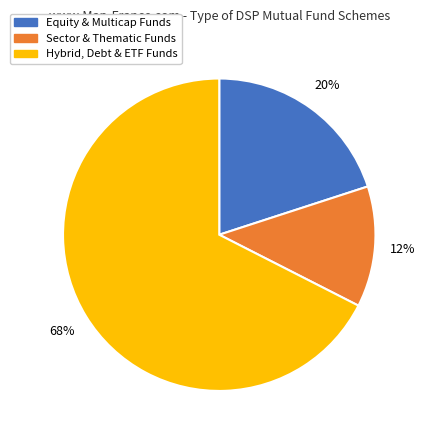

Is the sum of Sector & Thematic Funds and Equity & Multicap Funds greater than half?

No